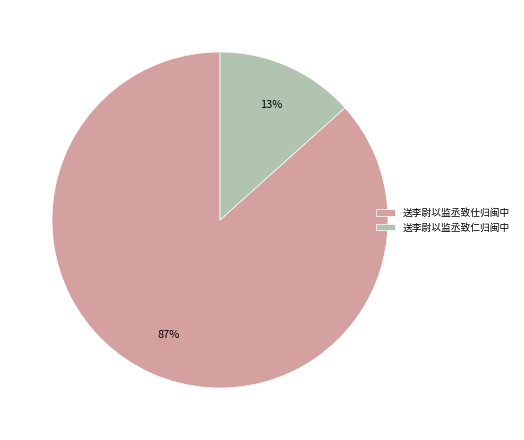

Which slice is the largest?

送李尉以监丞致仕归闽中